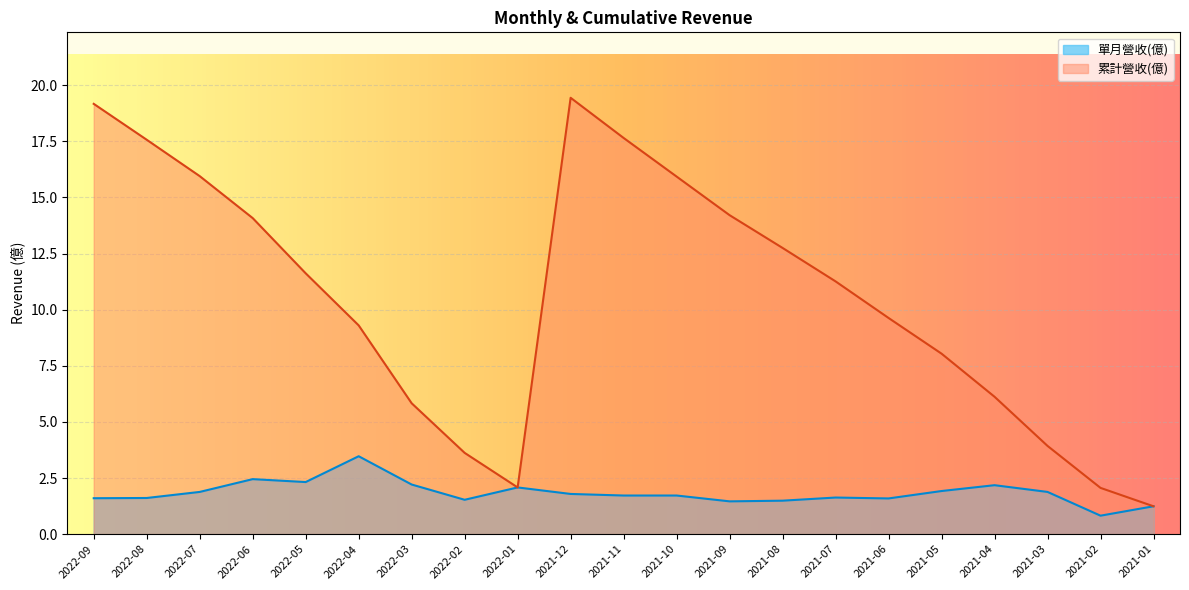

What is the value of the 累計營收(億) point at the 20th from the left?

2.1